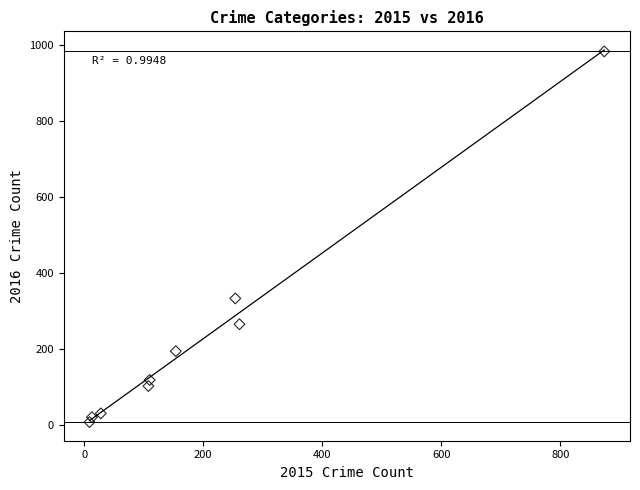

What Y value in the scatter plot is closest to 495?

333